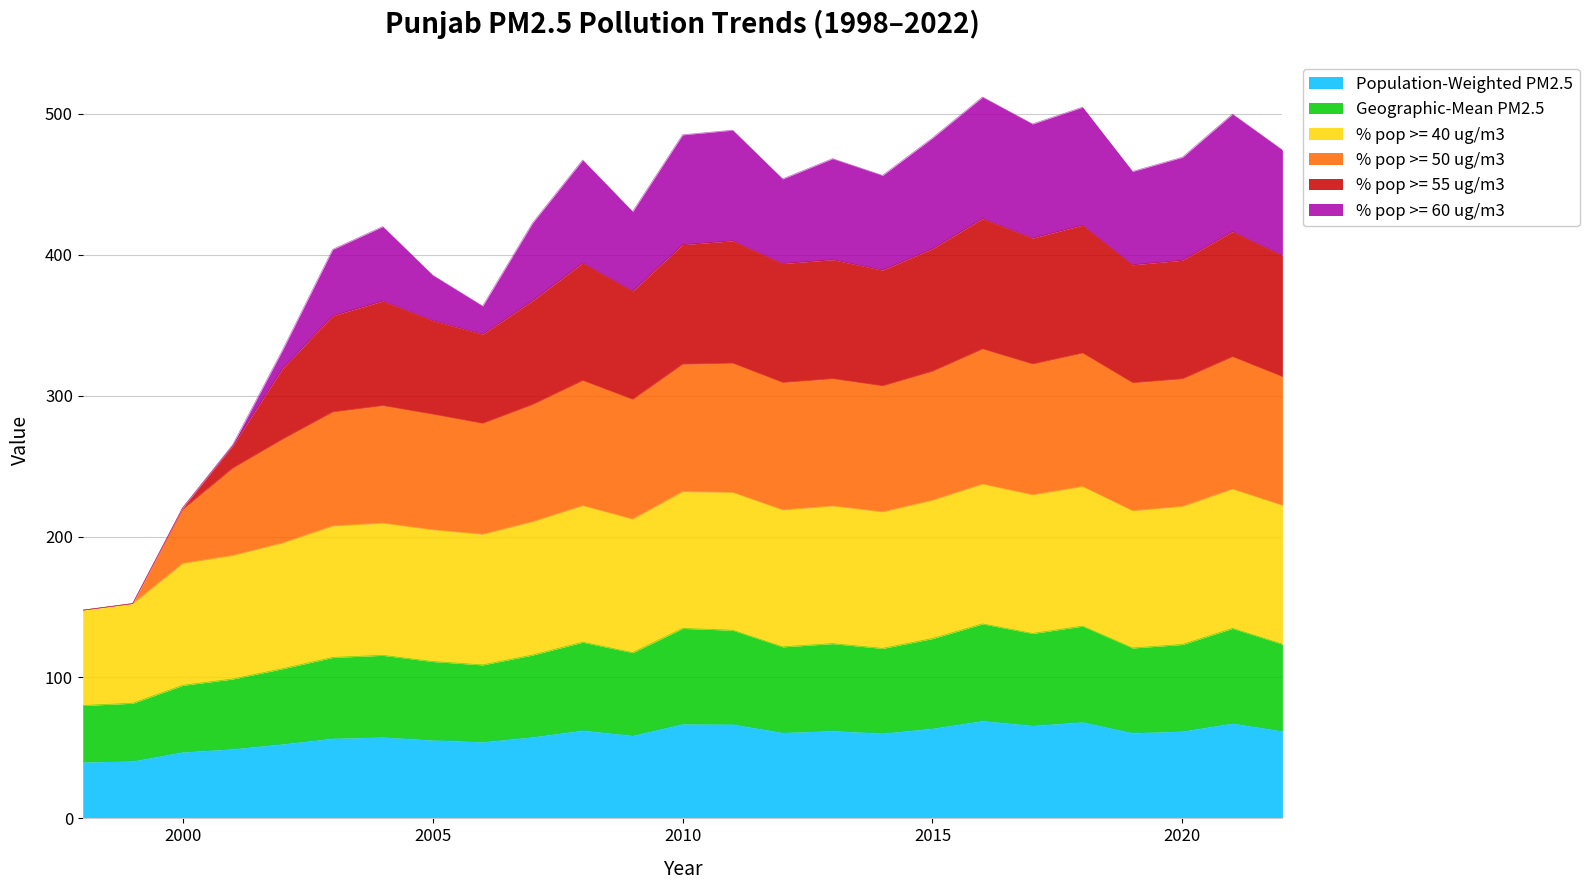

What is the lowest value of the Population-Weighted PM2.5 series?

40.0